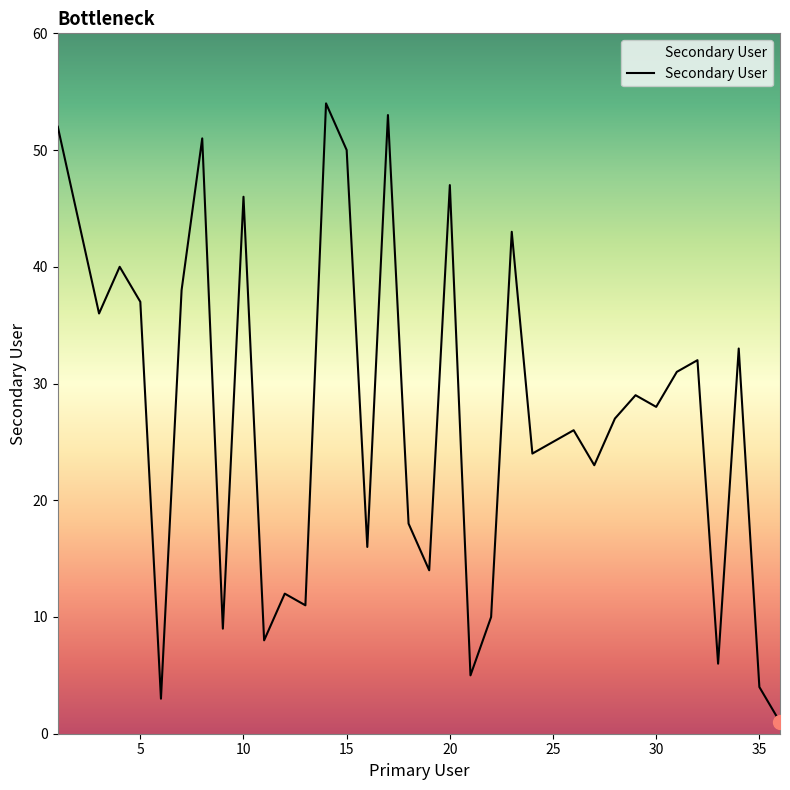

What is the difference between the maximum and minimum values?

53